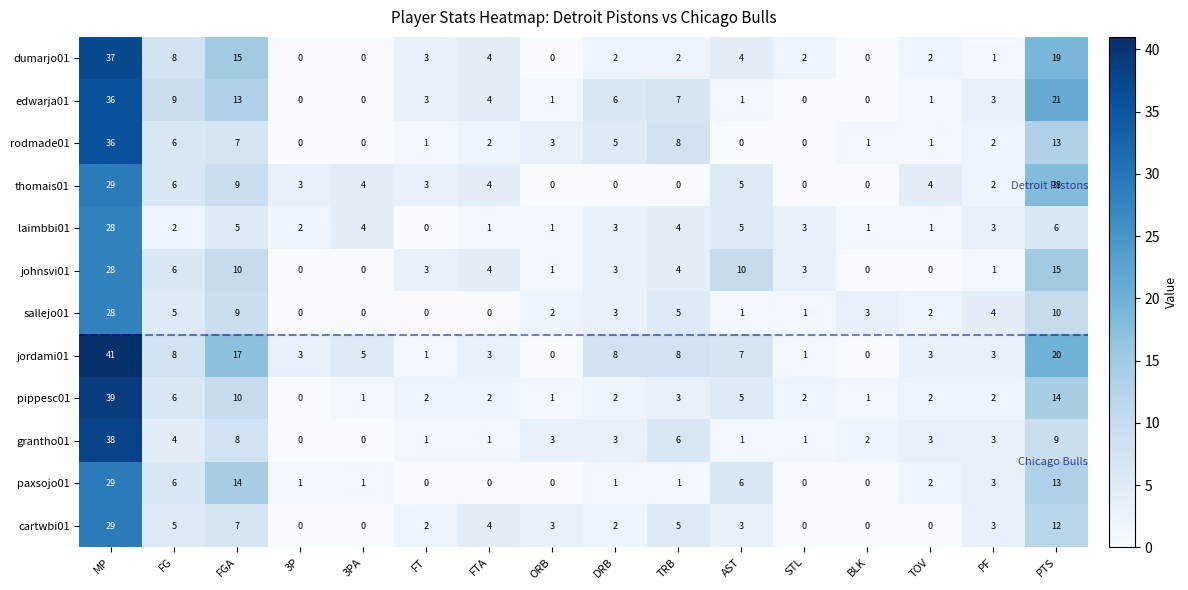

At how many categories does at least one series exceed 12?

3